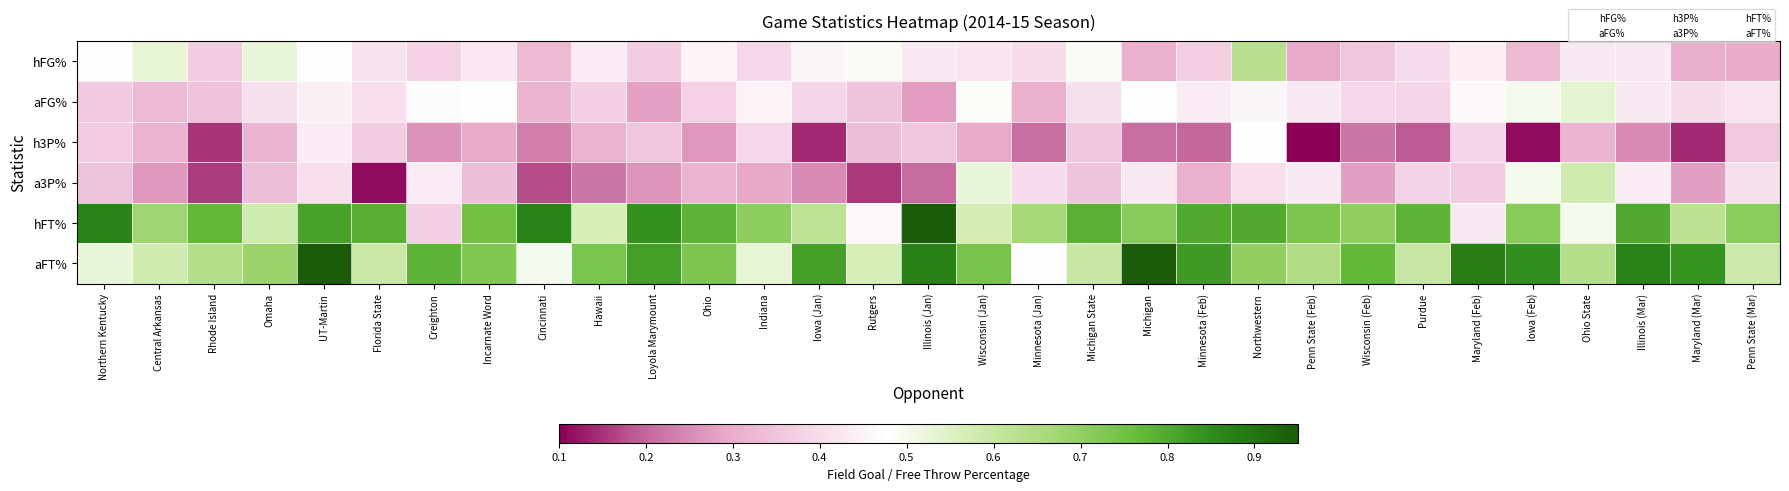

Reading left to right, list all the values displayed in this chart.

hFG%: Northern Kentucky=0.5	Central Arkansas=0.5	Rhode Island=0.4	Omaha=0.5	UT-Martin=0.5	Florida State=0.4	Creighton=0.4	Incarnate Word=0.4	Cincinnati=0.3	Hawaii=0.4	Loyola Marymount=0.4	Ohio=0.5	Indiana=0.4	Iowa (Jan)=0.5	Rutgers=0.5	Illinois (Jan)=0.4	Wisconsin (Jan)=0.4	Minnesota (Jan)=0.4	Michigan State=0.5	Michigan=0.3	Minnesota (Feb)=0.4	Northwestern=0.6	Penn State (Feb)=0.3	Wisconsin (Feb)=0.4	Purdue=0.4	Maryland (Feb)=0.4	Iowa (Feb)=0.3	Ohio State=0.4	Illinois (Mar)=0.4	Maryland (Mar)=0.3	Penn State (Mar)=0.3
aFG%: Northern Kentucky=0.4	Central Arkansas=0.3	Rhode Island=0.3	Omaha=0.4	UT-Martin=0.4	Florida State=0.4	Creighton=0.5	Incarnate Word=0.5	Cincinnati=0.3	Hawaii=0.4	Loyola Marymount=0.3	Ohio=0.4	Indiana=0.5	Iowa (Jan)=0.4	Rutgers=0.3	Illinois (Jan)=0.3	Wisconsin (Jan)=0.5	Minnesota (Jan)=0.3	Michigan State=0.4	Michigan=0.5	Minnesota (Feb)=0.4	Northwestern=0.5	Penn State (Feb)=0.4	Wisconsin (Feb)=0.4	Purdue=0.4	Maryland (Feb)=0.5	Iowa (Feb)=0.5	Ohio State=0.5	Illinois (Mar)=0.4	Maryland (Mar)=0.4	Penn State (Mar)=0.4
h3P%: Northern Kentucky=0.4	Central Arkansas=0.3	Rhode Island=0.1	Omaha=0.3	UT-Martin=0.4	Florida State=0.4	Creighton=0.3	Incarnate Word=0.3	Cincinnati=0.2	Hawaii=0.3	Loyola Marymount=0.4	Ohio=0.3	Indiana=0.4	Iowa (Jan)=0.1	Rutgers=0.3	Illinois (Jan)=0.4	Wisconsin (Jan)=0.3	Minnesota (Jan)=0.2	Michigan State=0.4	Michigan=0.2	Minnesota (Feb)=0.2	Northwestern=0.5	Penn State (Feb)=0.1	Wisconsin (Feb)=0.2	Purdue=0.2	Maryland (Feb)=0.4	Iowa (Feb)=0.1	Ohio State=0.3	Illinois (Mar)=0.2	Maryland (Mar)=0.1	Penn State (Mar)=0.4
a3P%: Northern Kentucky=0.3	Central Arkansas=0.3	Rhode Island=0.2	Omaha=0.3	UT-Martin=0.4	Florida State=0.1	Creighton=0.4	Incarnate Word=0.3	Cincinnati=0.2	Hawaii=0.2	Loyola Marymount=0.3	Ohio=0.3	Indiana=0.3	Iowa (Jan)=0.2	Rutgers=0.2	Illinois (Jan)=0.2	Wisconsin (Jan)=0.5	Minnesota (Jan)=0.4	Michigan State=0.3	Michigan=0.4	Minnesota (Feb)=0.3	Northwestern=0.4	Penn State (Feb)=0.4	Wisconsin (Feb)=0.3	Purdue=0.4	Maryland (Feb)=0.4	Iowa (Feb)=0.5	Ohio State=0.6	Illinois (Mar)=0.4	Maryland (Mar)=0.3	Penn State (Mar)=0.4
hFT%: Northern Kentucky=0.9	Central Arkansas=0.7	Rhode Island=0.8	Omaha=0.6	UT-Martin=0.8	Florida State=0.8	Creighton=0.4	Incarnate Word=0.8	Cincinnati=0.9	Hawaii=0.6	Loyola Marymount=0.8	Ohio=0.8	Indiana=0.7	Iowa (Jan)=0.6	Rutgers=0.5	Illinois (Jan)=1.0	Wisconsin (Jan)=0.6	Minnesota (Jan)=0.7	Michigan State=0.8	Michigan=0.7	Minnesota (Feb)=0.8	Northwestern=0.8	Penn State (Feb)=0.7	Wisconsin (Feb)=0.7	Purdue=0.8	Maryland (Feb)=0.4	Iowa (Feb)=0.7	Ohio State=0.5	Illinois (Mar)=0.8	Maryland (Mar)=0.6	Penn State (Mar)=0.7
aFT%: Northern Kentucky=0.5	Central Arkansas=0.6	Rhode Island=0.6	Omaha=0.7	UT-Martin=1.0	Florida State=0.6	Creighton=0.8	Incarnate Word=0.7	Cincinnati=0.5	Hawaii=0.7	Loyola Marymount=0.8	Ohio=0.7	Indiana=0.5	Iowa (Jan)=0.8	Rutgers=0.6	Illinois (Jan)=0.9	Wisconsin (Jan)=0.7	Minnesota (Jan)=0.5	Michigan State=0.6	Michigan=1.0	Minnesota (Feb)=0.8	Northwestern=0.7	Penn State (Feb)=0.6	Wisconsin (Feb)=0.8	Purdue=0.6	Maryland (Feb)=0.9	Iowa (Feb)=0.8	Ohio State=0.6	Illinois (Mar)=0.9	Maryland (Mar)=0.8	Penn State (Mar)=0.6